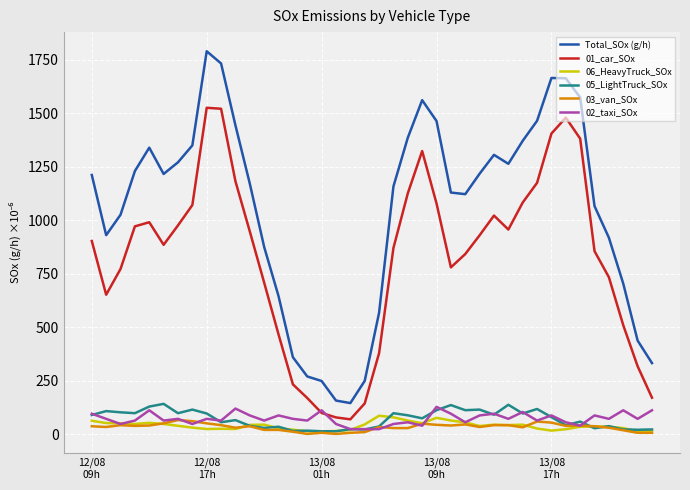

Which series has the widest spread of values?

Total_SOx (g/h)